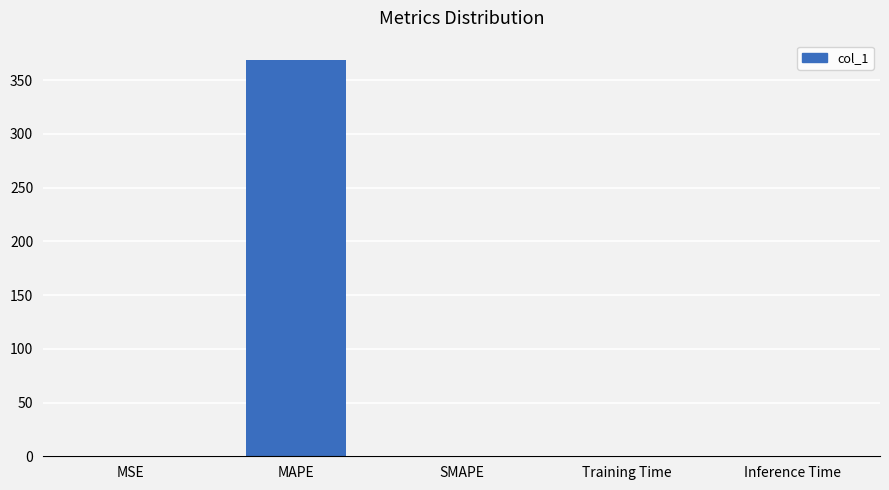

What is the average value?

73.7